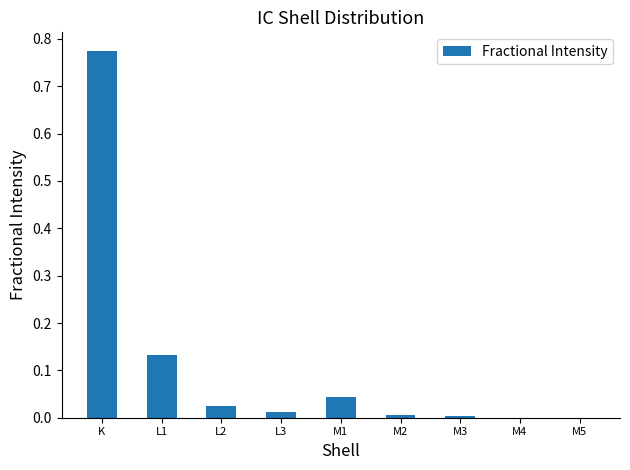

Are the bars horizontal?

No